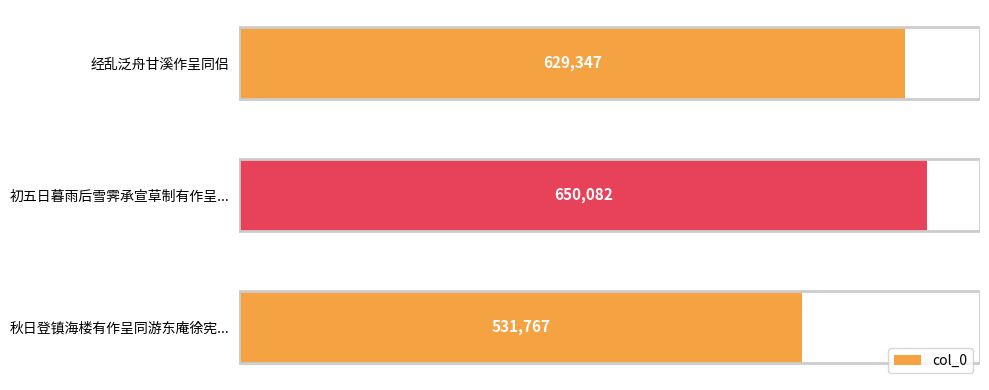

True or false: the data shows 531767 at 秋日登镇海楼有作呈同游东庵徐宪....

True